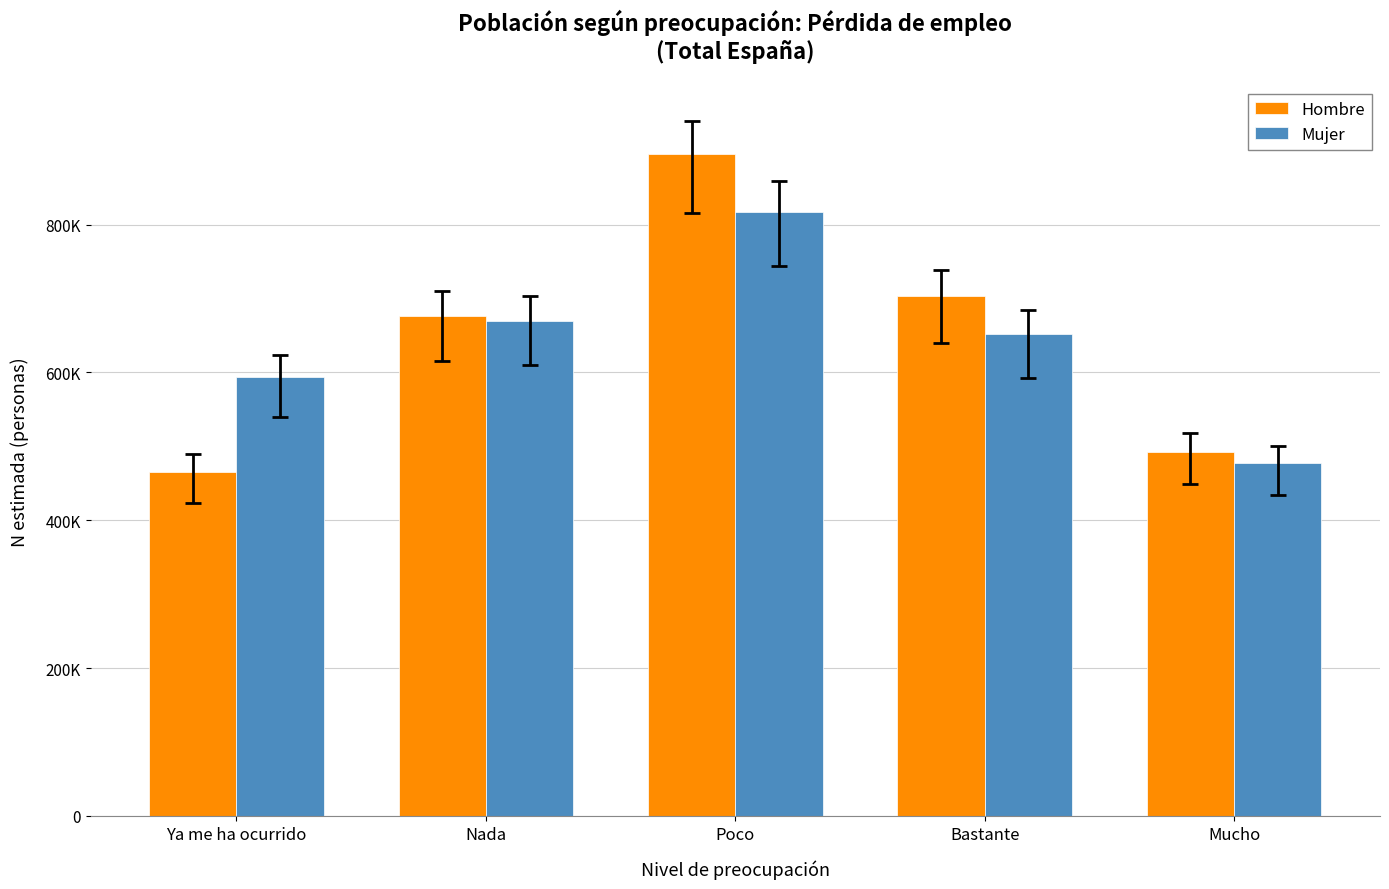

List the series in order of their overall mean, lowest first.

Mujer, Hombre